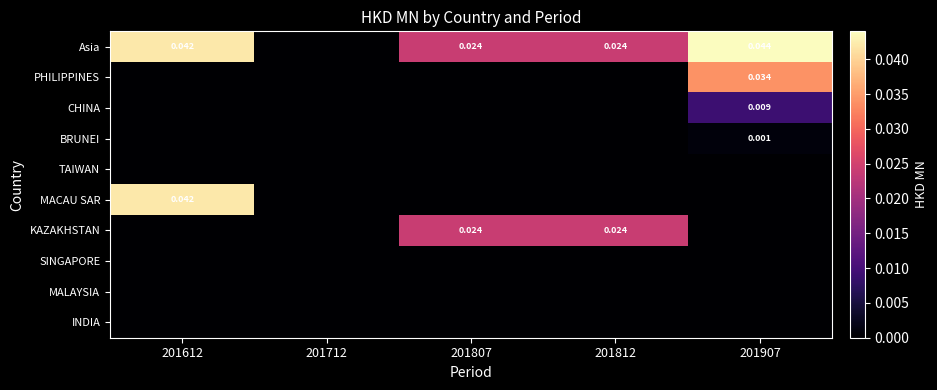

Which has a higher value, 201907 or 201712?

201907